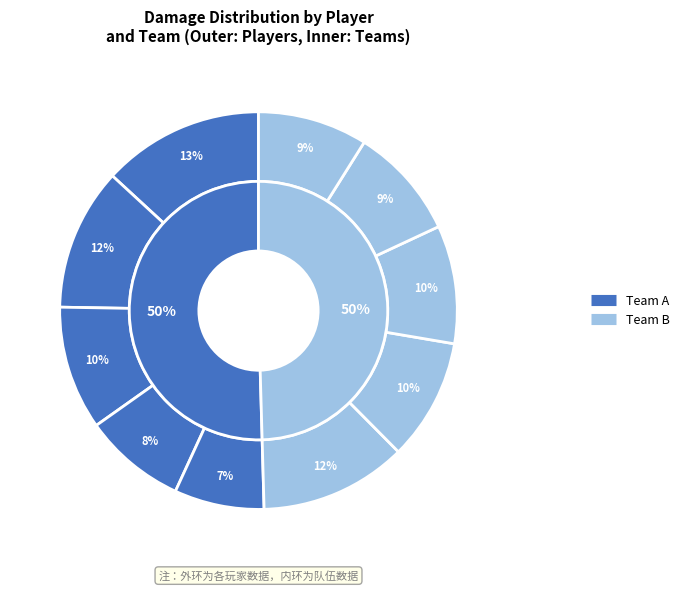

How many segments does this pie chart have?

10